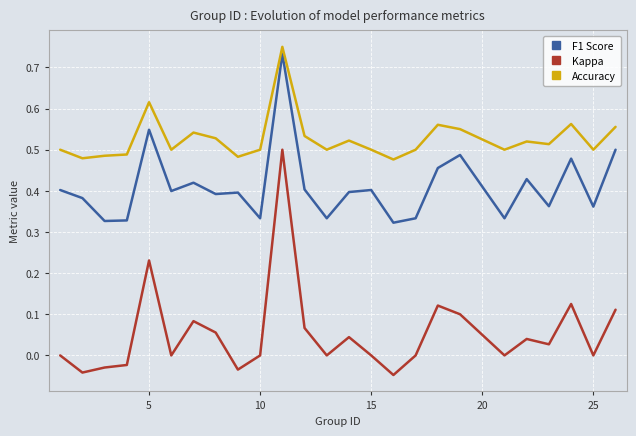

True or false: Accuracy and Kappa intersect in this chart.

False